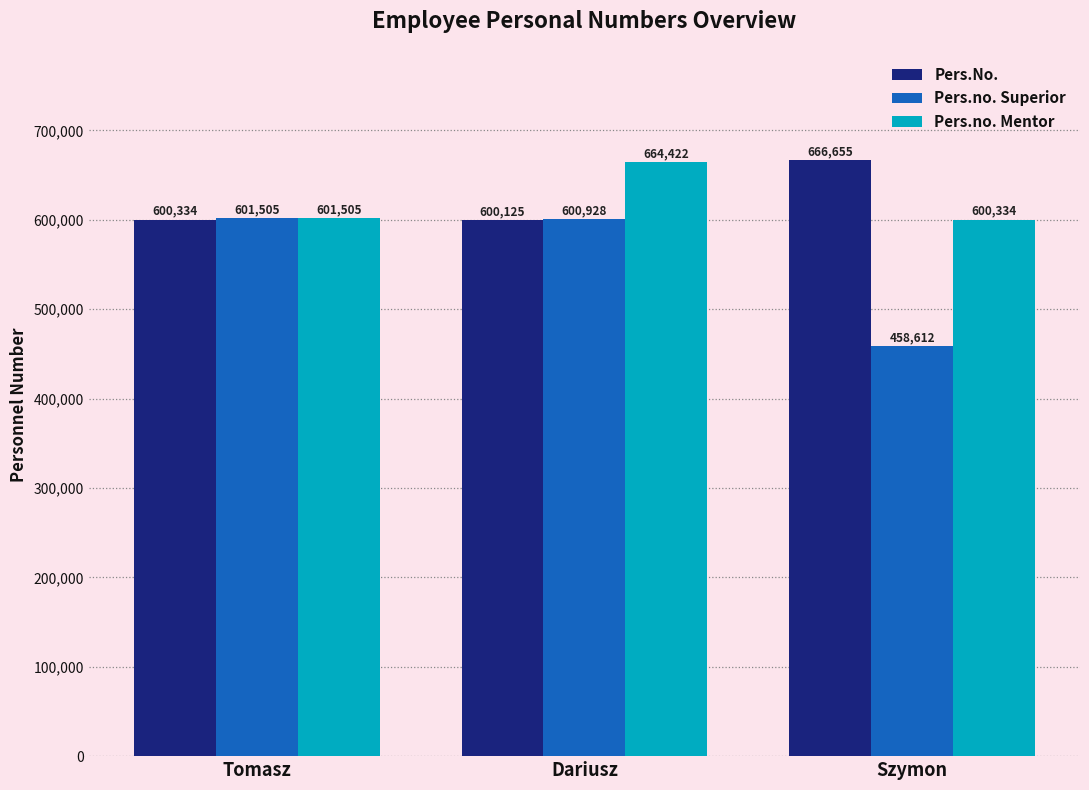

What are all the series names shown in the legend?

Pers.No., Pers.no. Superior, Pers.no. Mentor